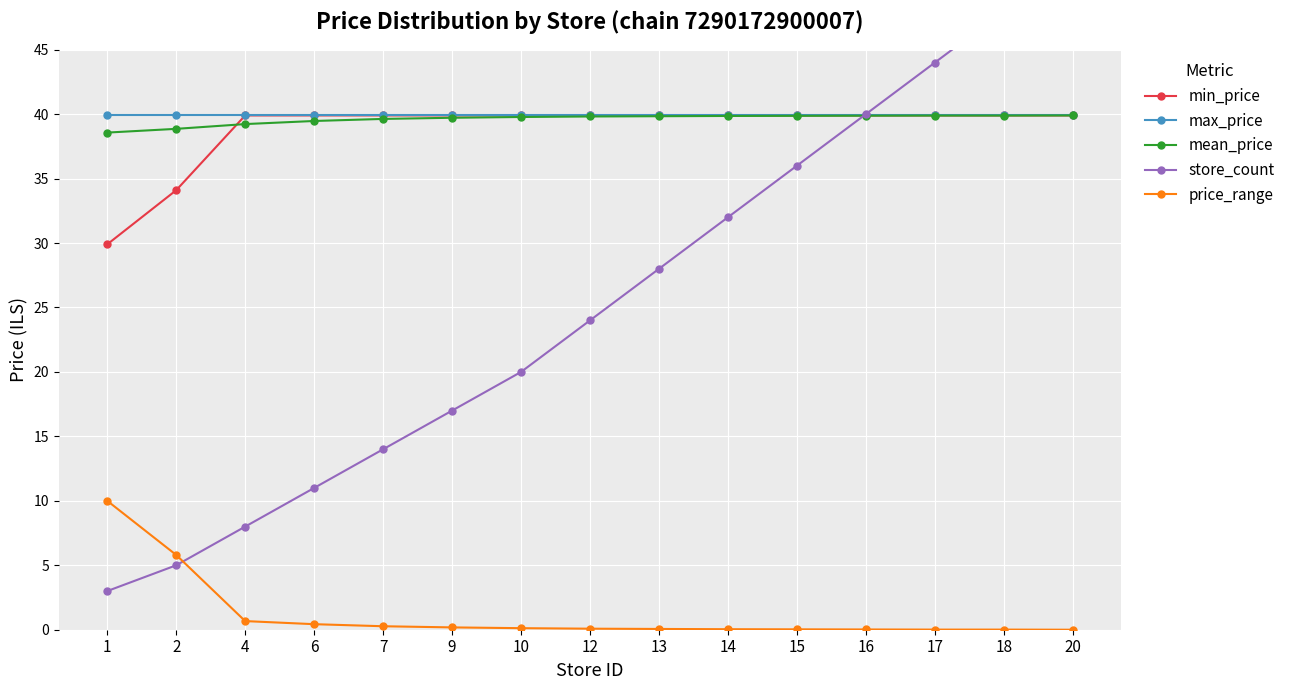

At which category is the sum across all series the highest?

20